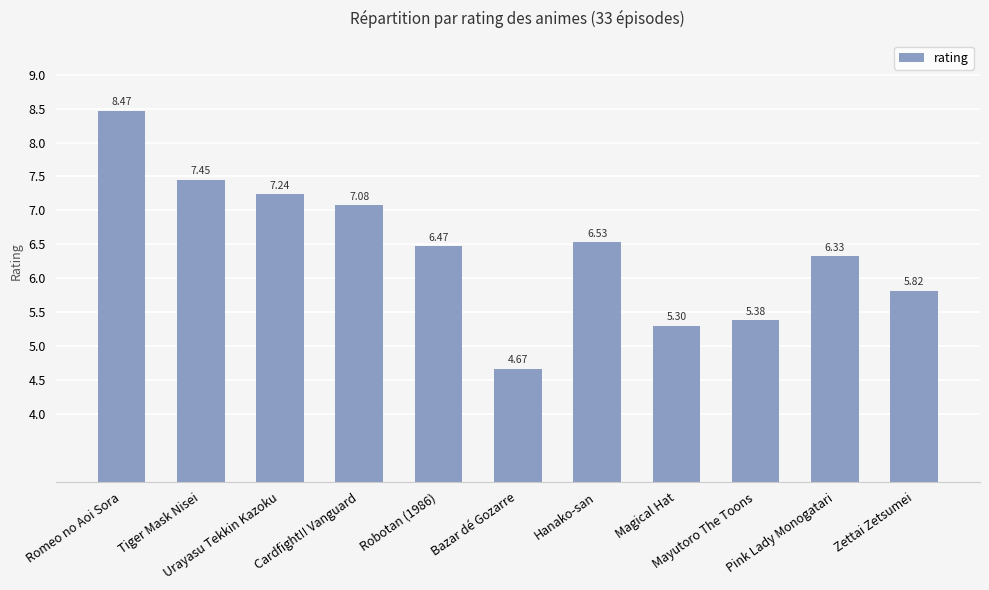

What is the value of the 9th bar from the left?

5.4